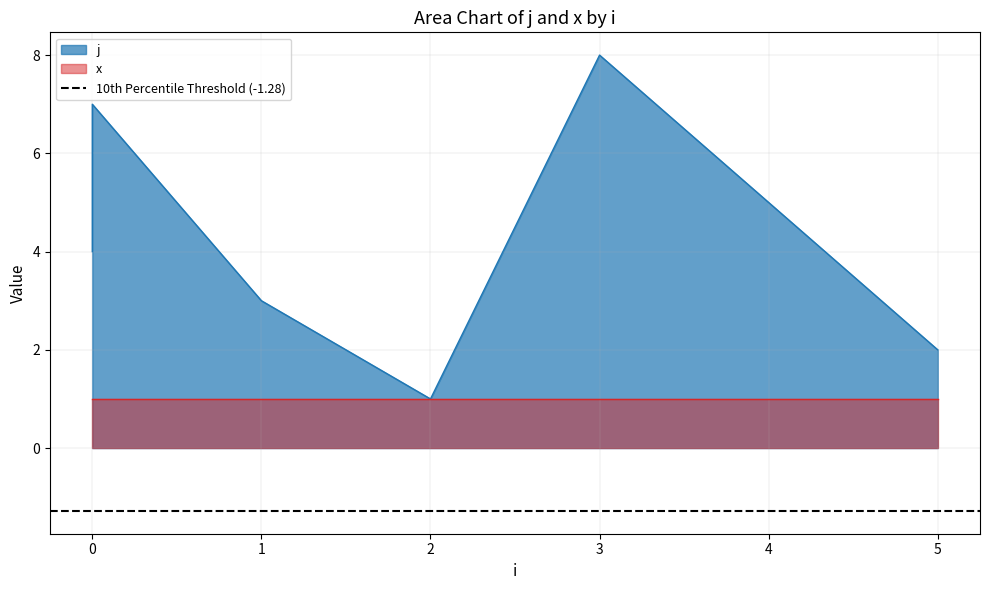

Is it true that the value at 0 is 6?

False